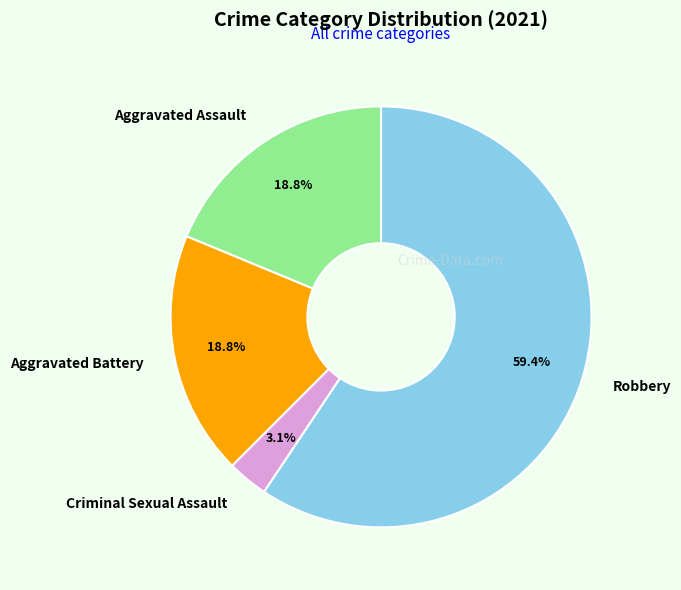

What percentage do Aggravated Battery and Robbery together represent?

78.1%